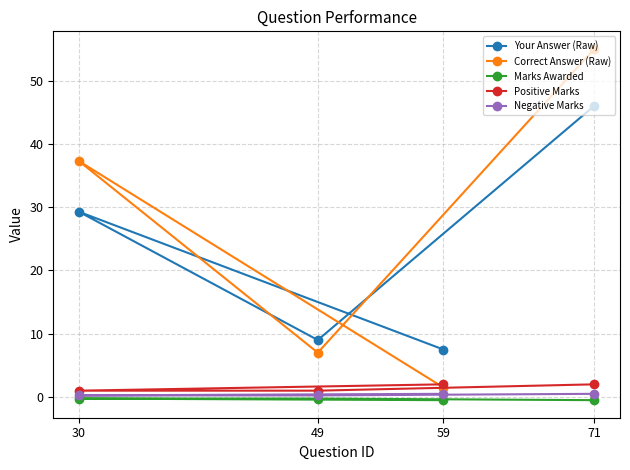

What is the minimum value shown in the chart?

-0.5